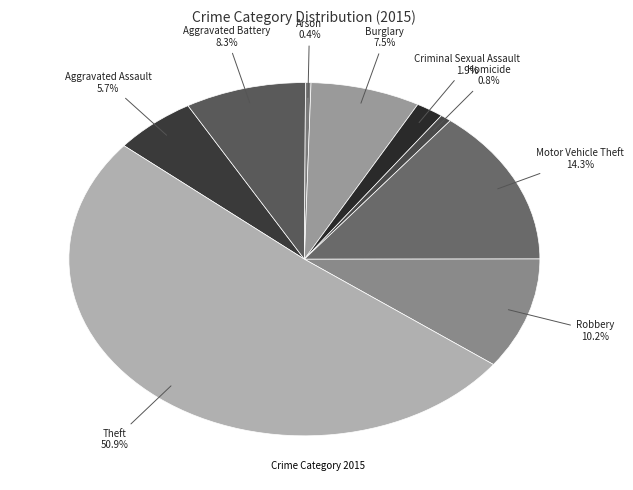

How many segments does this pie chart have?

9